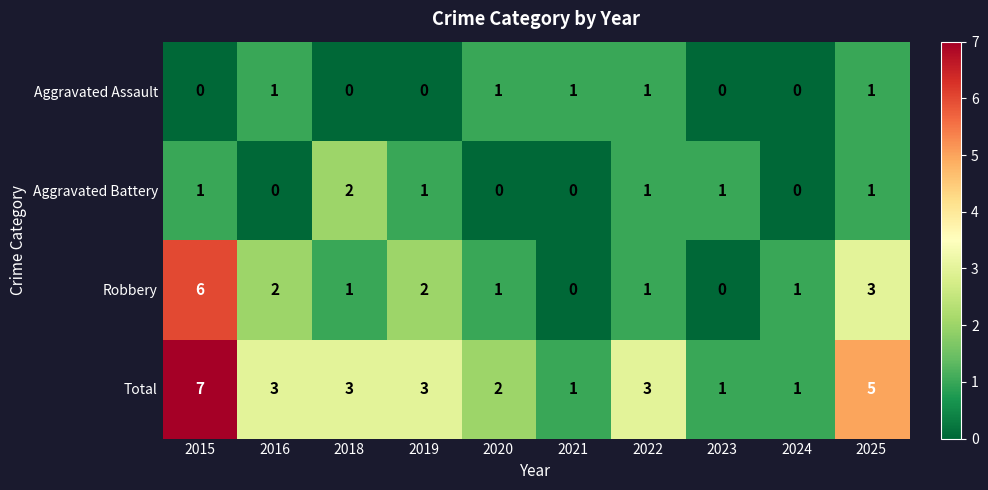

The Aggravated Battery series shows 1 at 2023. True or false?

True